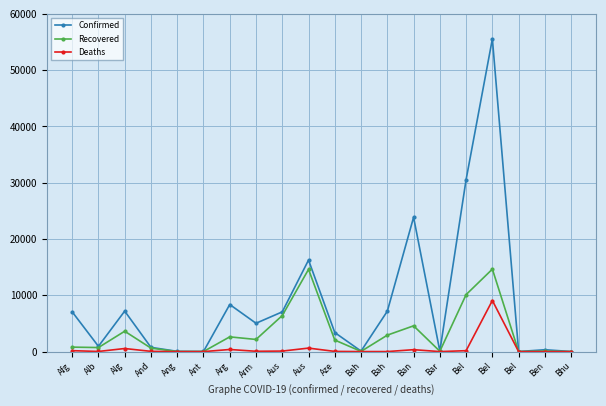

True or false: Confirmed has more than 0 interior local peaks.

True